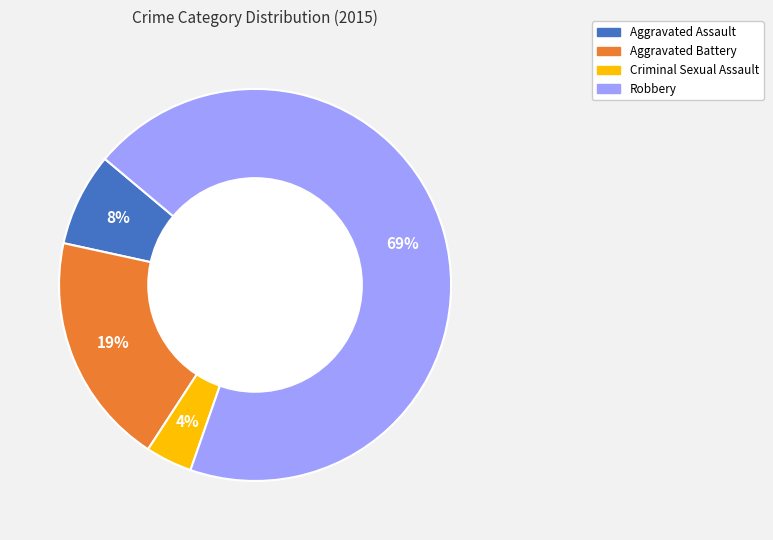

Is there any slice that represents more than half of the pie?

Yes